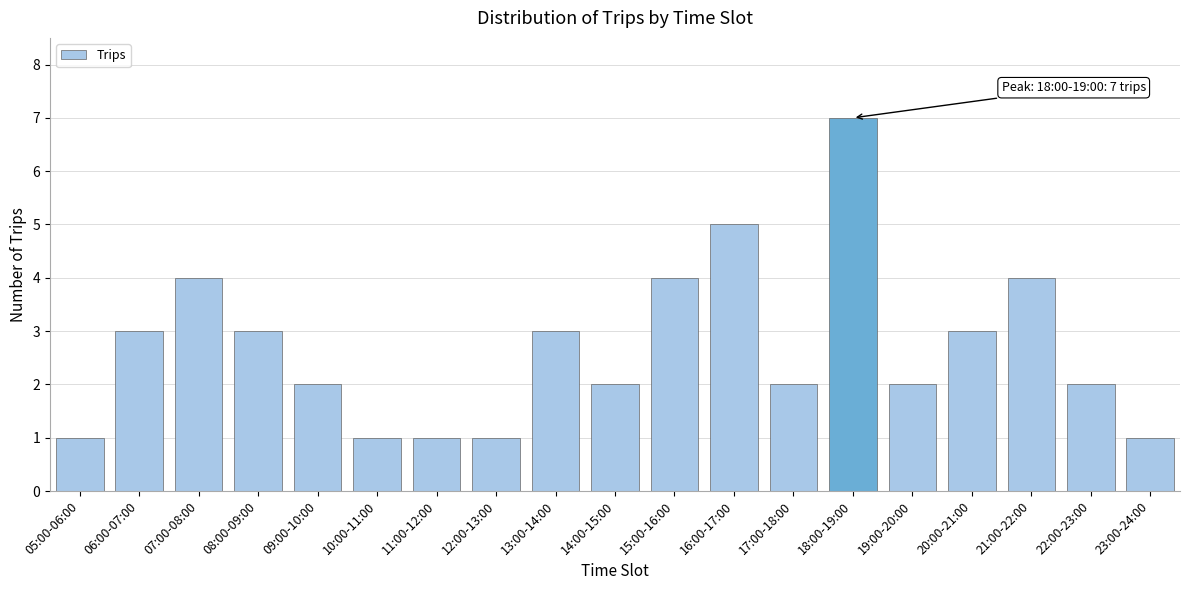

Reading left to right, extract all data points from this chart.

1	3	4	3	2	1	1	1	3	2	4	5	2	7	2	3	4	2	1